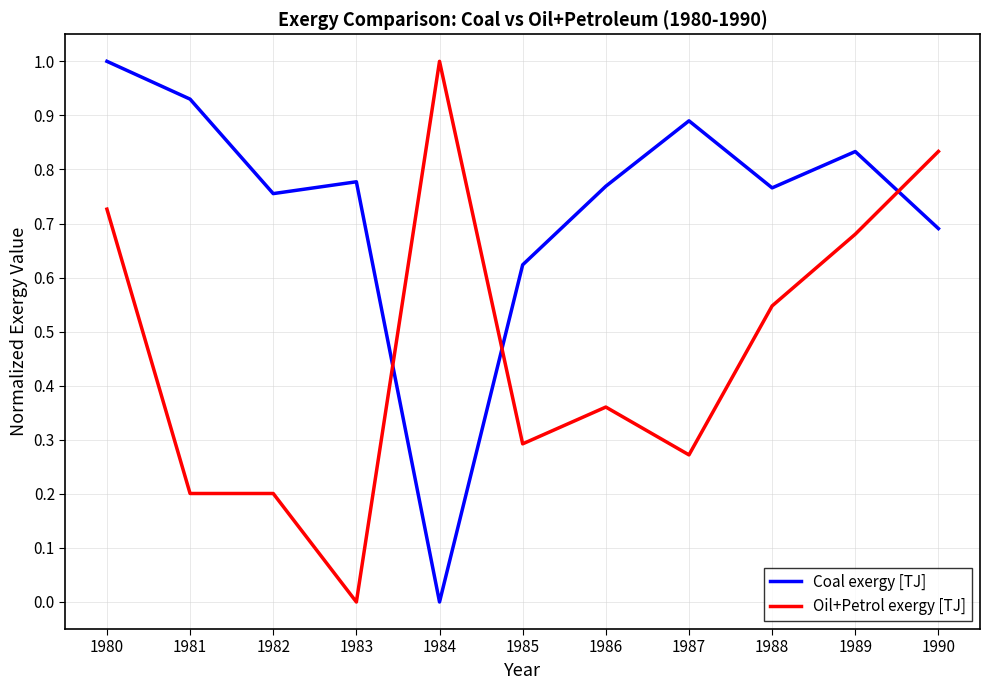

At which label is Coal exergy [TJ] closest to 0?

1984